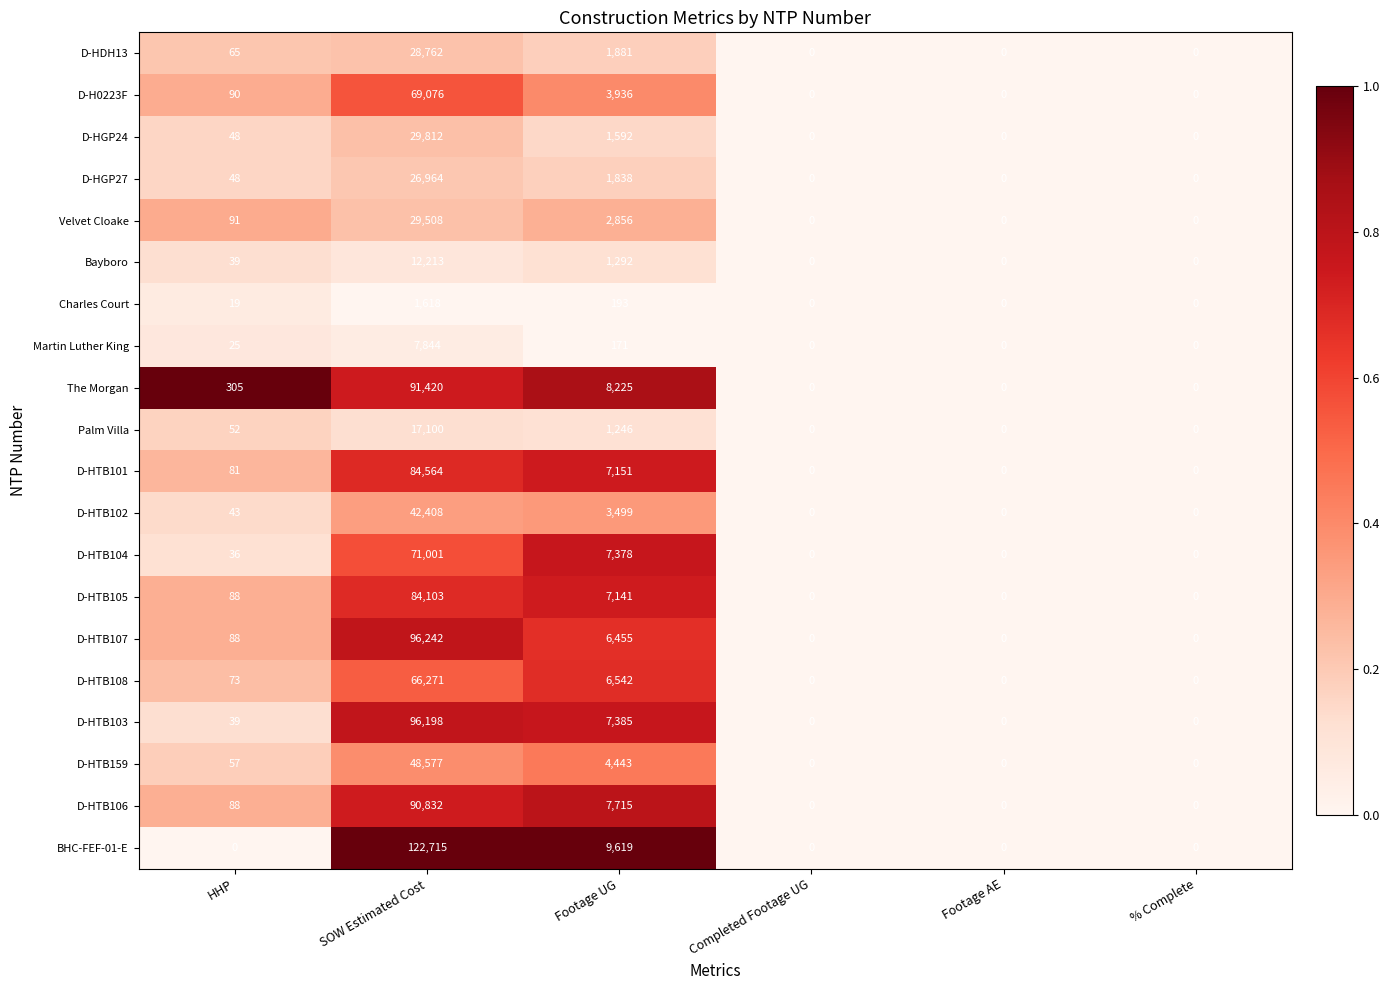

Which series changed the most between Footage UG and Completed Footage UG?

BHC-FEF-01-E